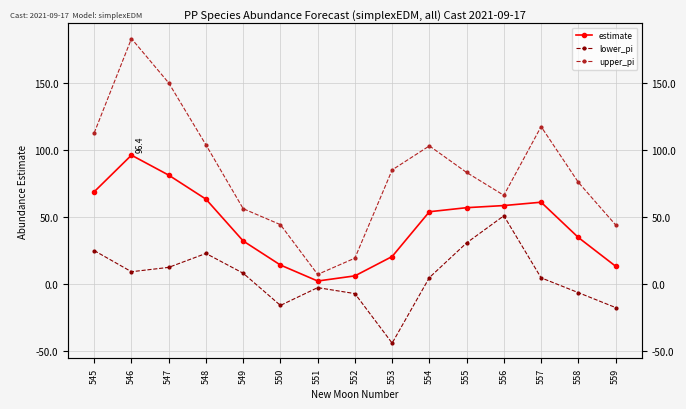

What is the difference between the lower_pi values at 548 and 556?

28.1